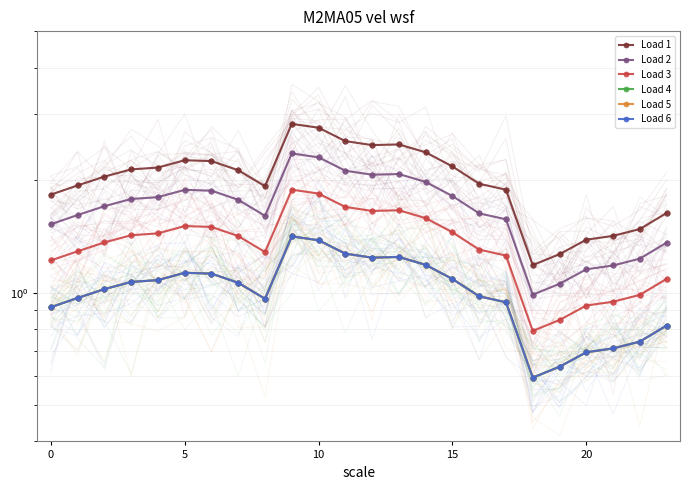

What is the total value across all series at 18?

4.7